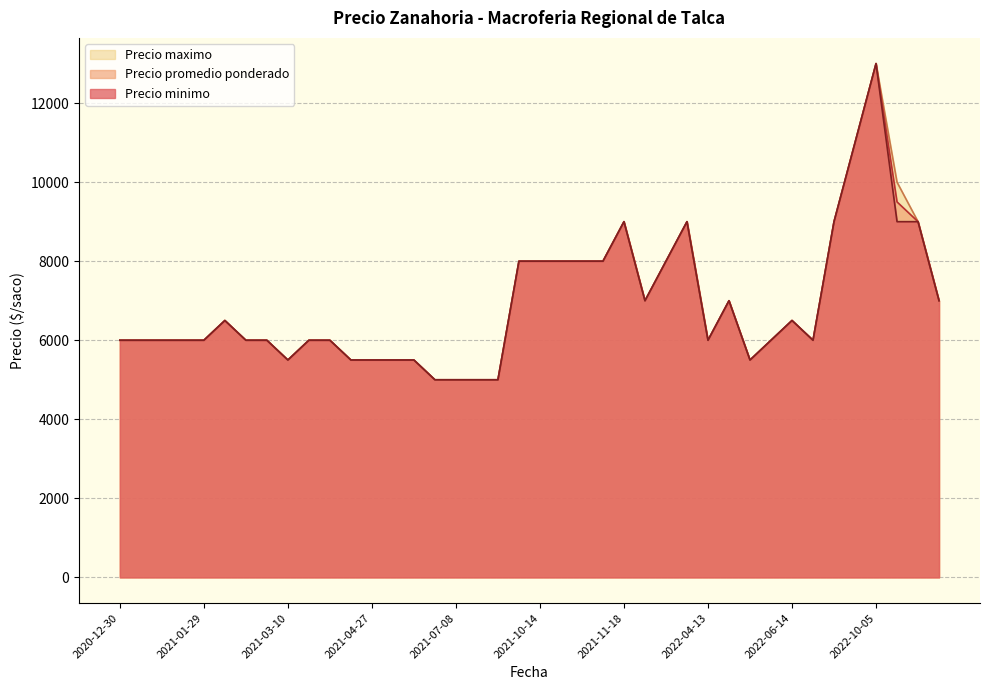

Which category has the highest value across all series?

2022-10-05